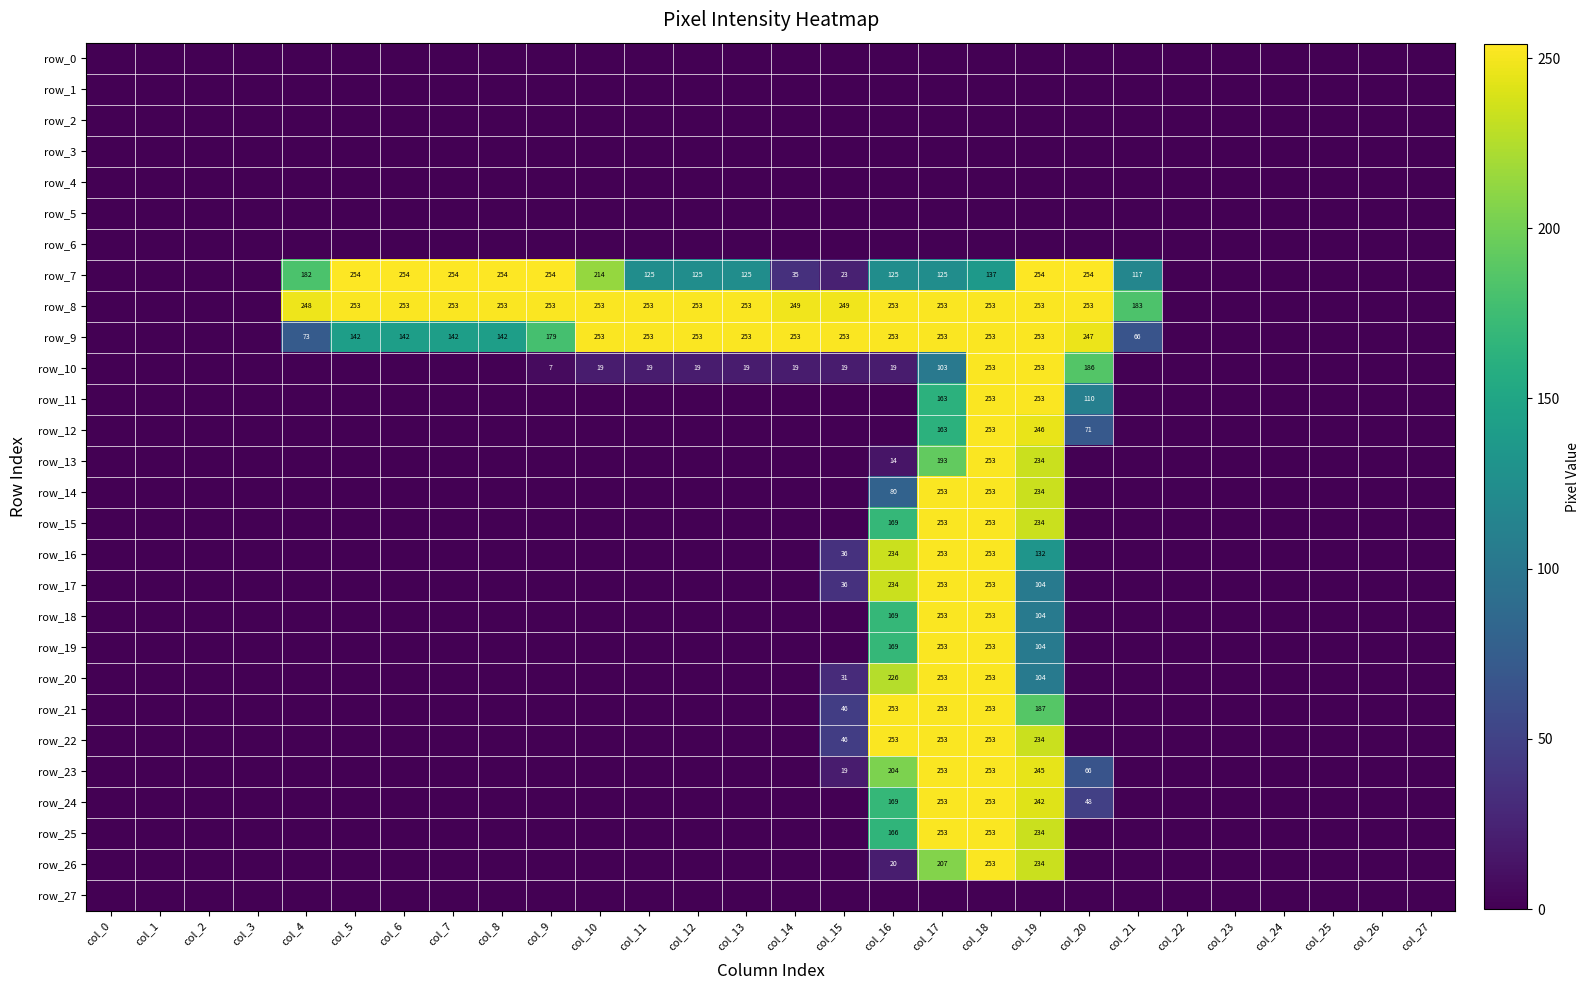

At which label is row_13 closest to 126?

col_17